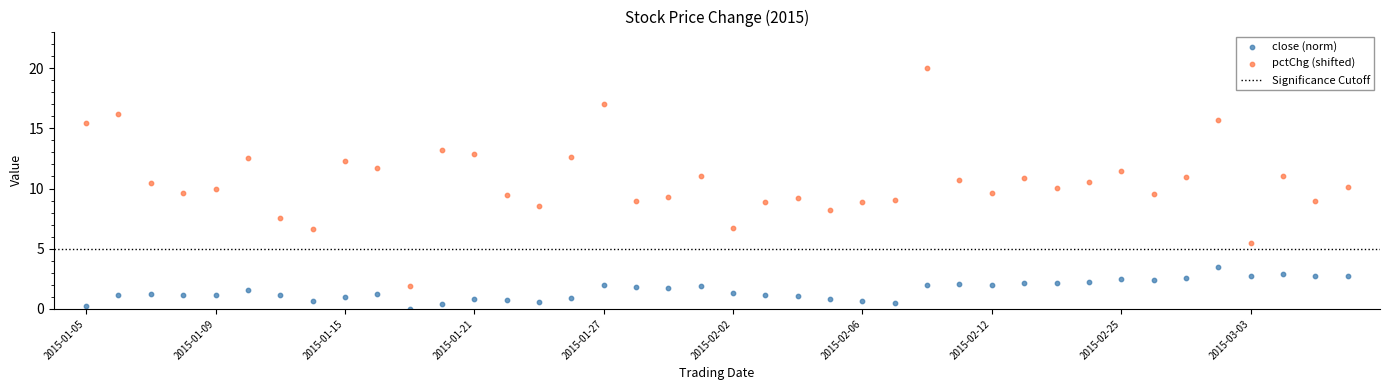

Which series reaches the minimum Y coordinate?

close (norm)